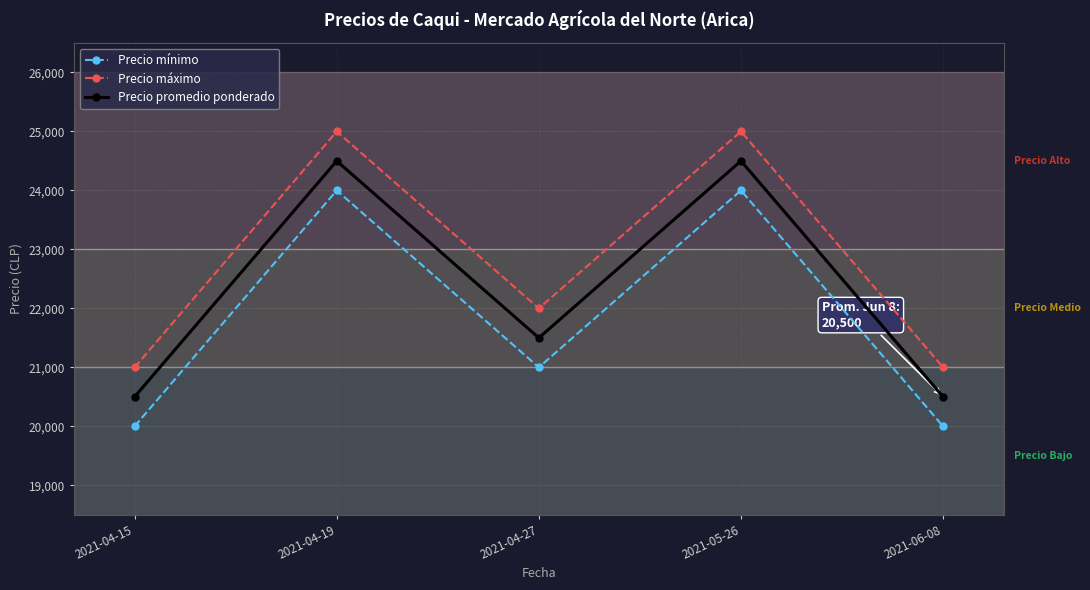

Rank the series at 2021-04-19 from highest to lowest value.

Precio máximo, Precio promedio ponderado, Precio mínimo